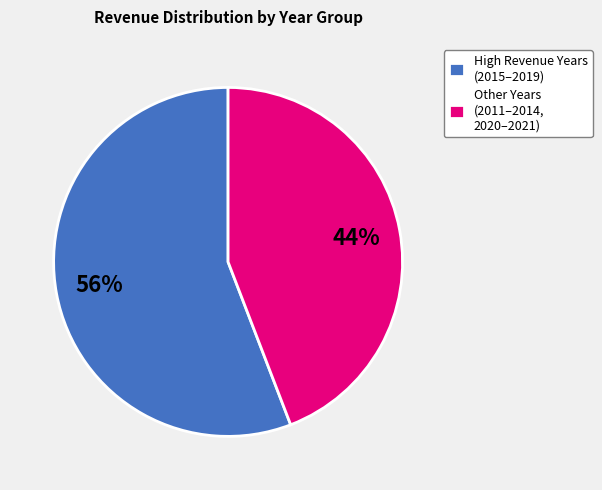

Is the sum of High Revenue Years (2015–2019) and Other Years (2011–2014, 2020–2021) greater than half?

Yes